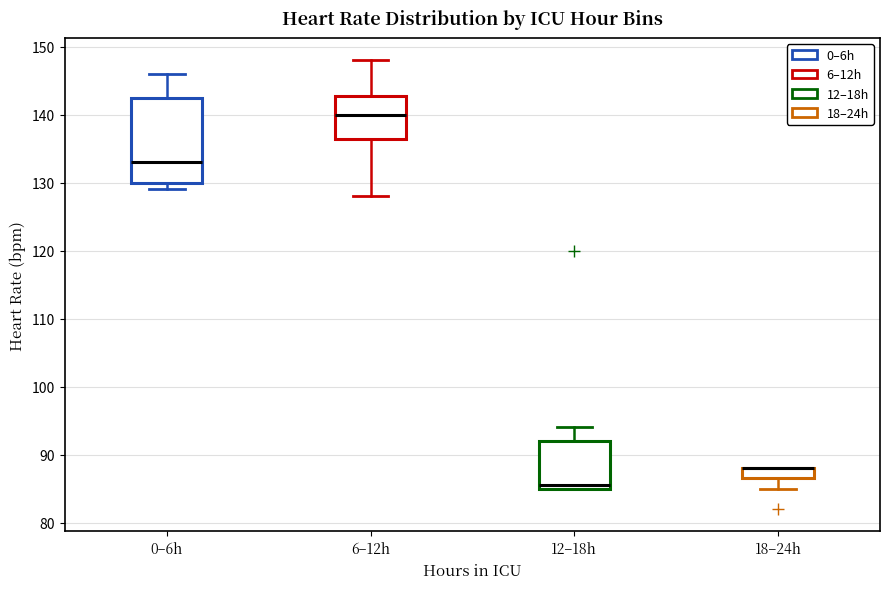

Where is the upper edge of the box for 0–6h on the y-axis? The values are not printed on the chart, so give them approximately, as read against the axis.

143